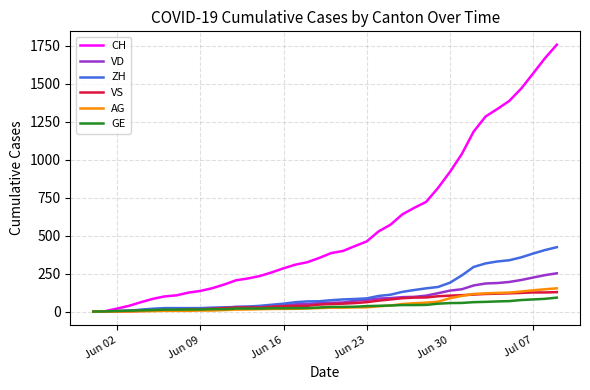

Does the chart display data point markers on the line(s)?

No